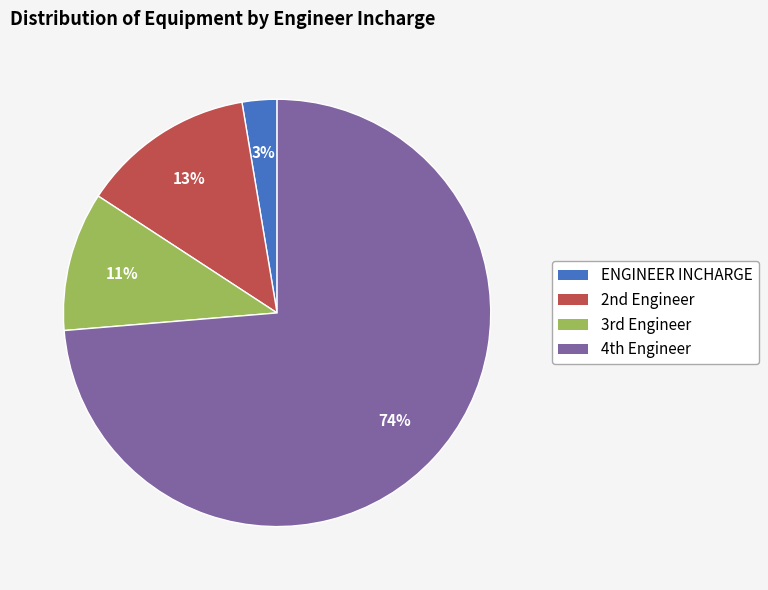

Count the number of slices in the pie.

4